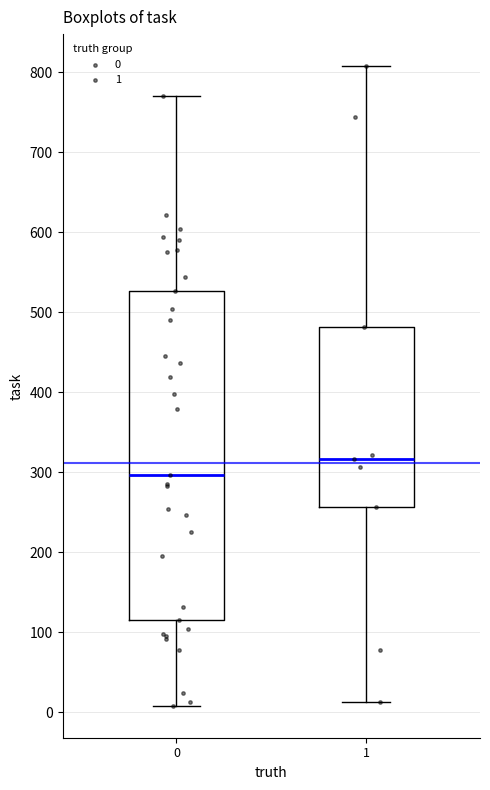

Which box's median line is the lowest?

0